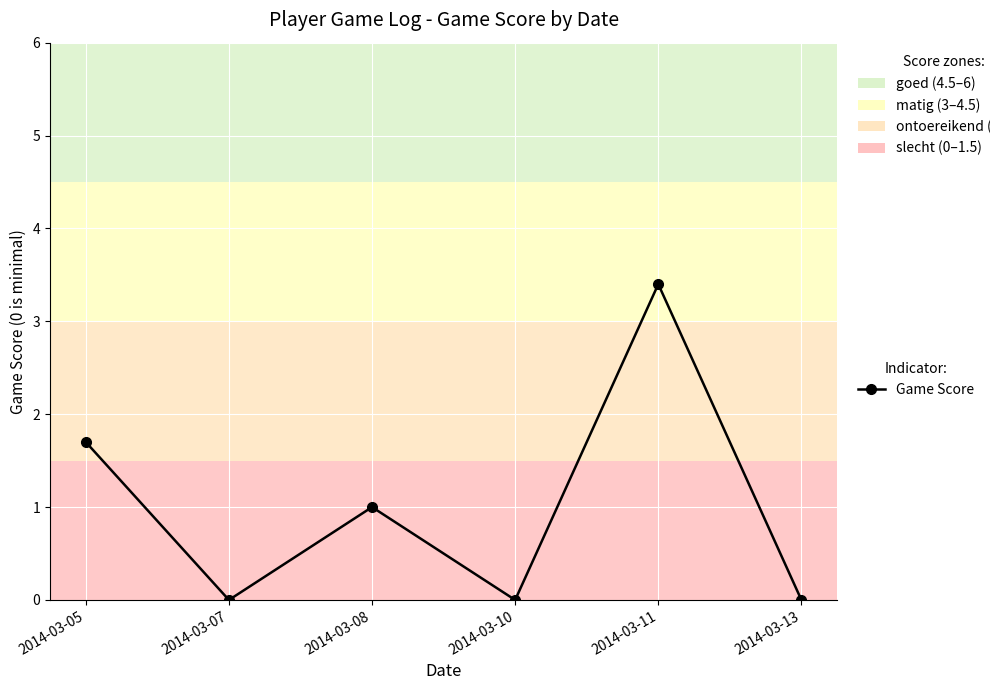

What is the average value?

1.0